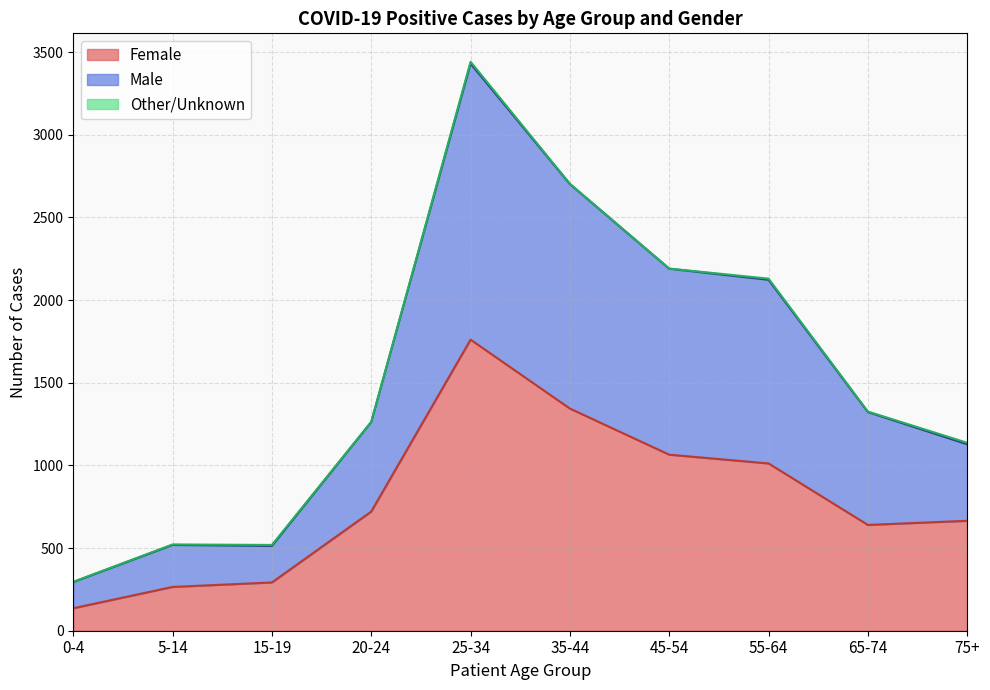

Which series has the widest spread of values?

Male